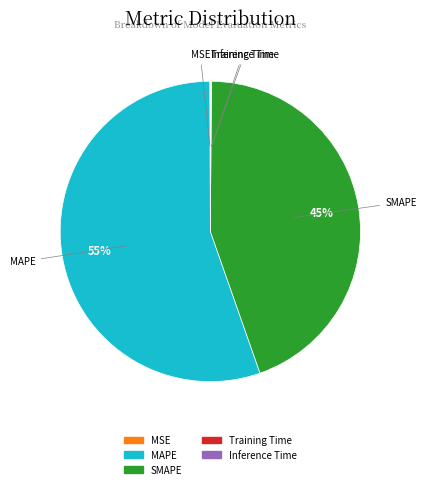

Is it true that MAPE is 64% of the pie?

False